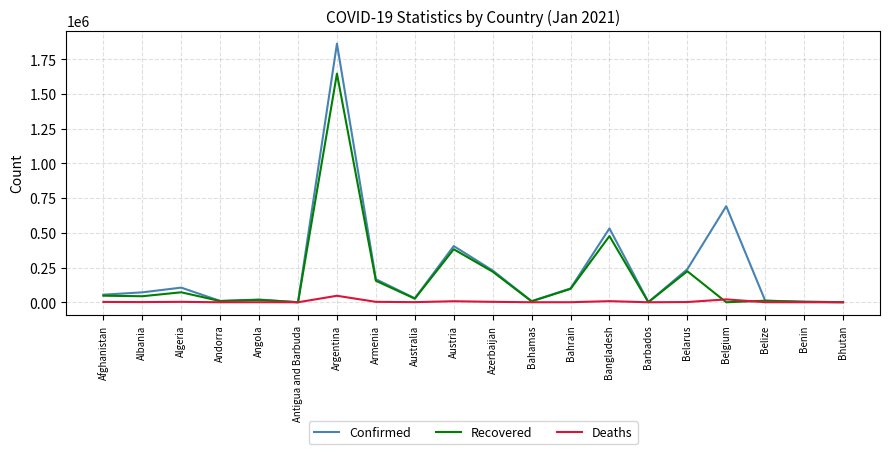

What are all the series names shown in the legend?

Confirmed, Recovered, Deaths